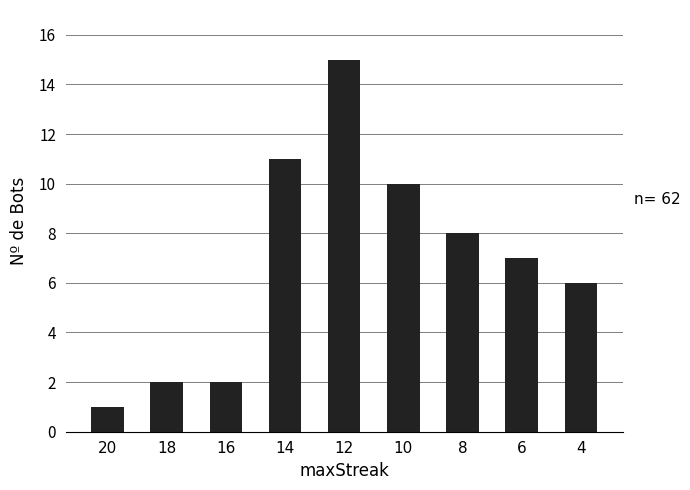

Which label corresponds to the smallest value in the chart?

20